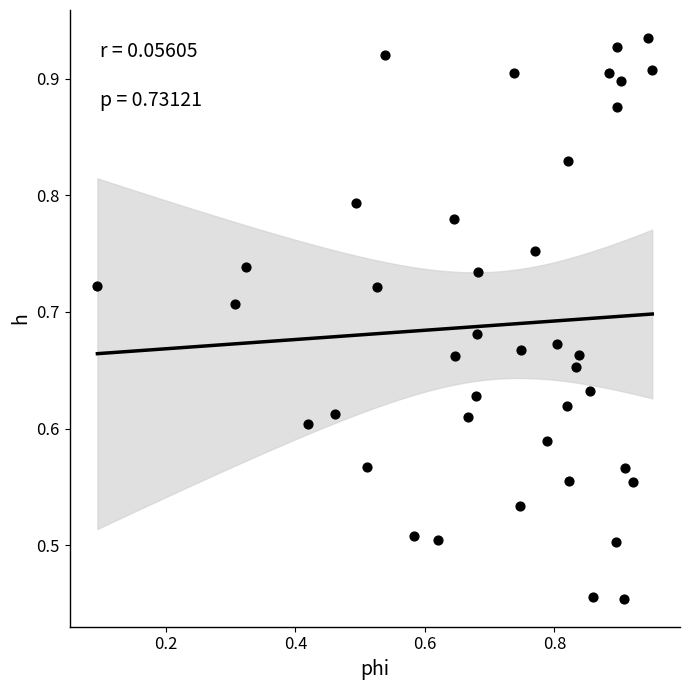

Count the number of points in this scatter plot.

40